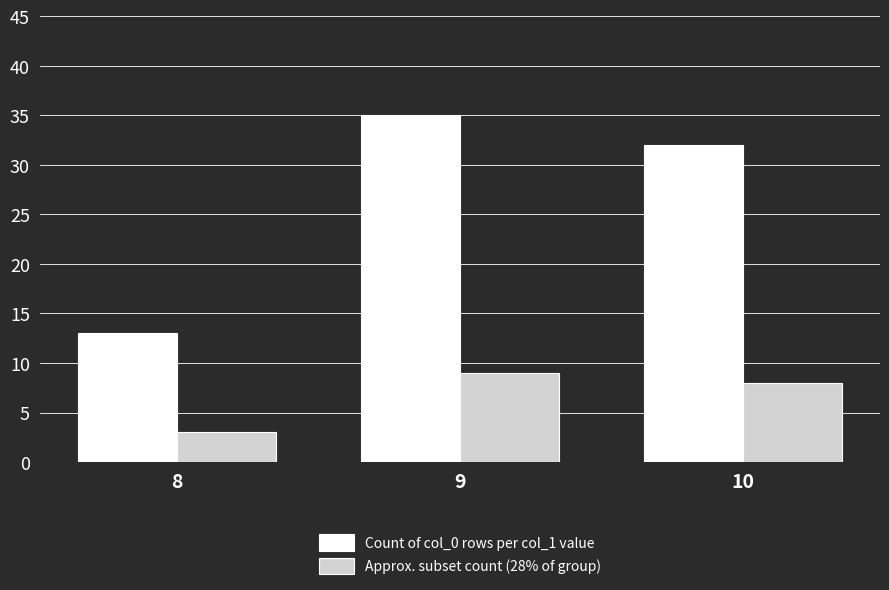

Rank the series at 10 from lowest to highest value.

Approx. subset count (28% of group), Count of col_0 rows per col_1 value